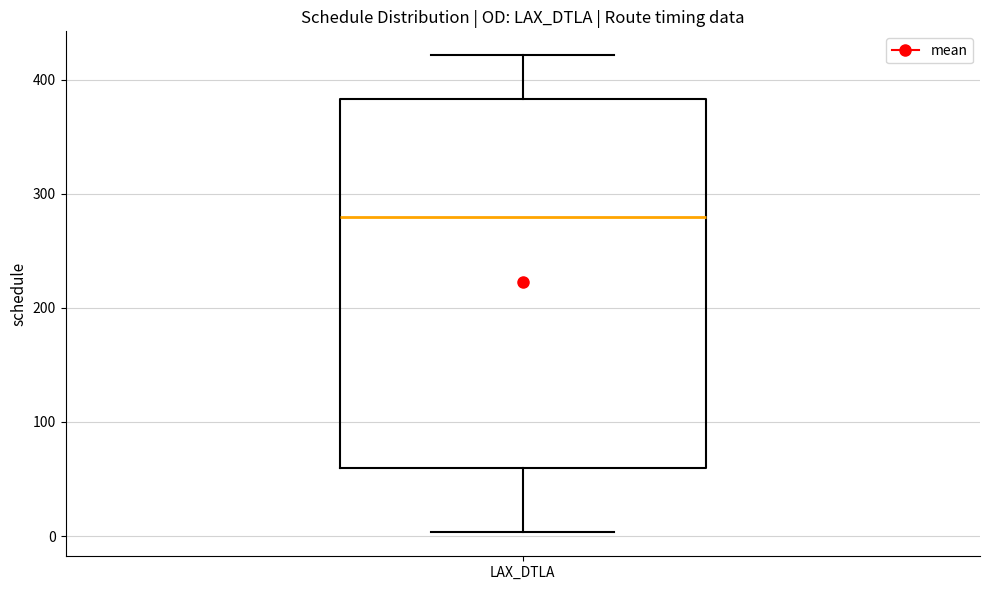

Read this box plot against the y-axis: the position of the median line, the range covered by the box, and the ends of both whiskers. The values are not printed on the chart, so give them approximately, as read against the axis.

median 280, box 60 to 380, whiskers 0 to 420